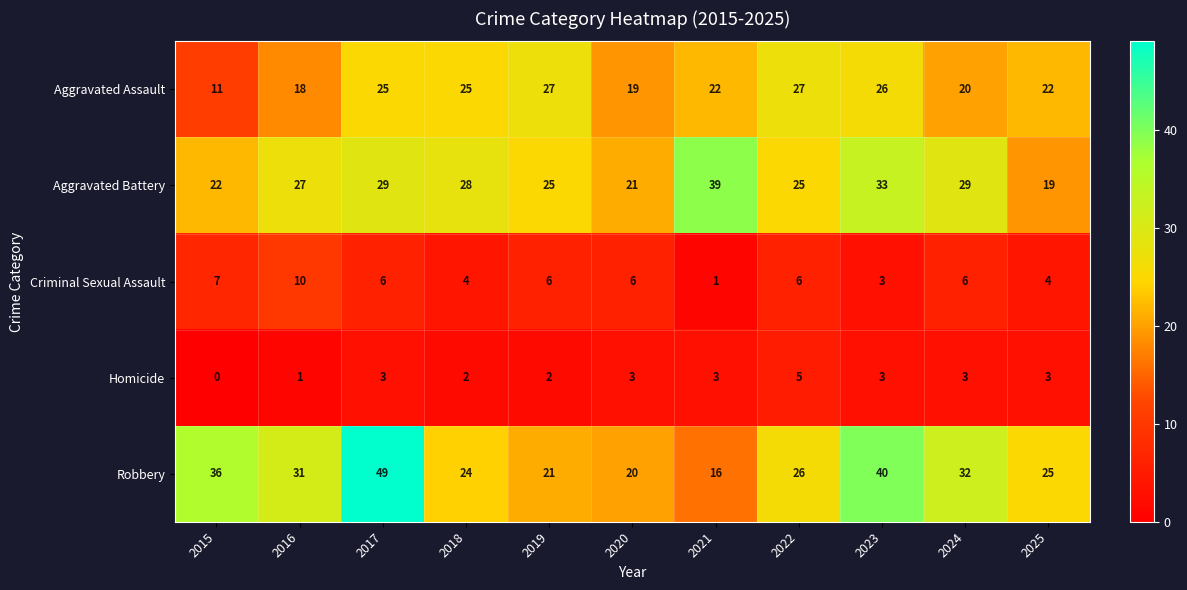

What is the difference between the second highest and minimum values in the Homicide series?

3